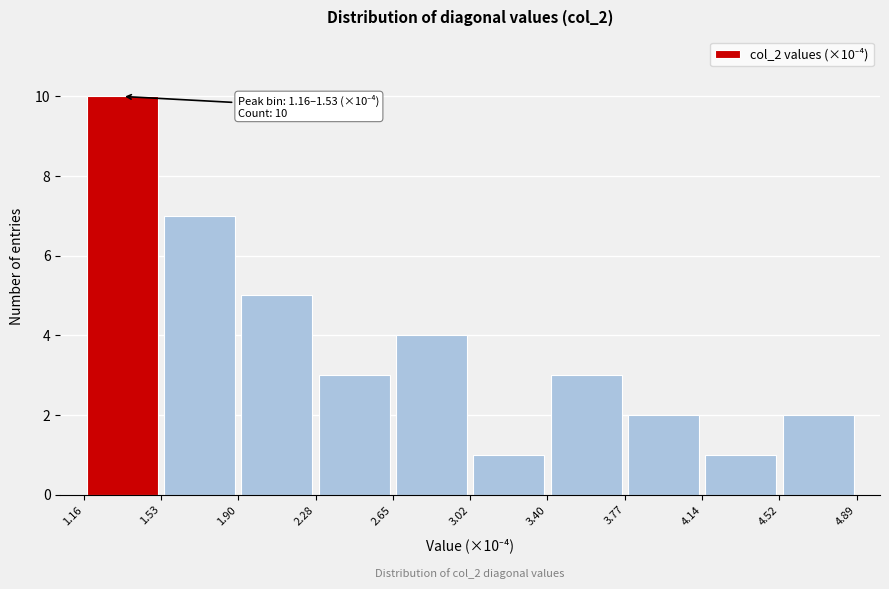

Over which range of the x-axis is the bar tallest?

1.16 to 1.53